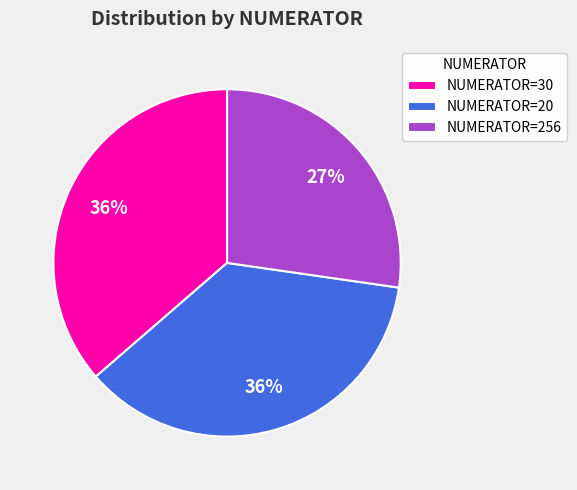

Which category has the smallest portion of the pie?

NUMERATOR=256